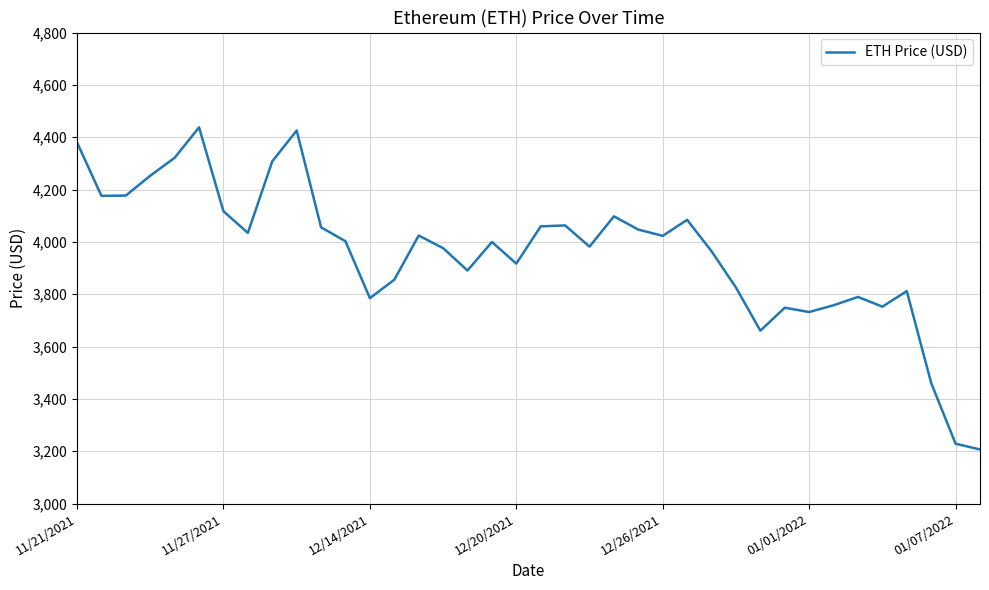

What is the difference between the maximum and minimum values?

1230.8